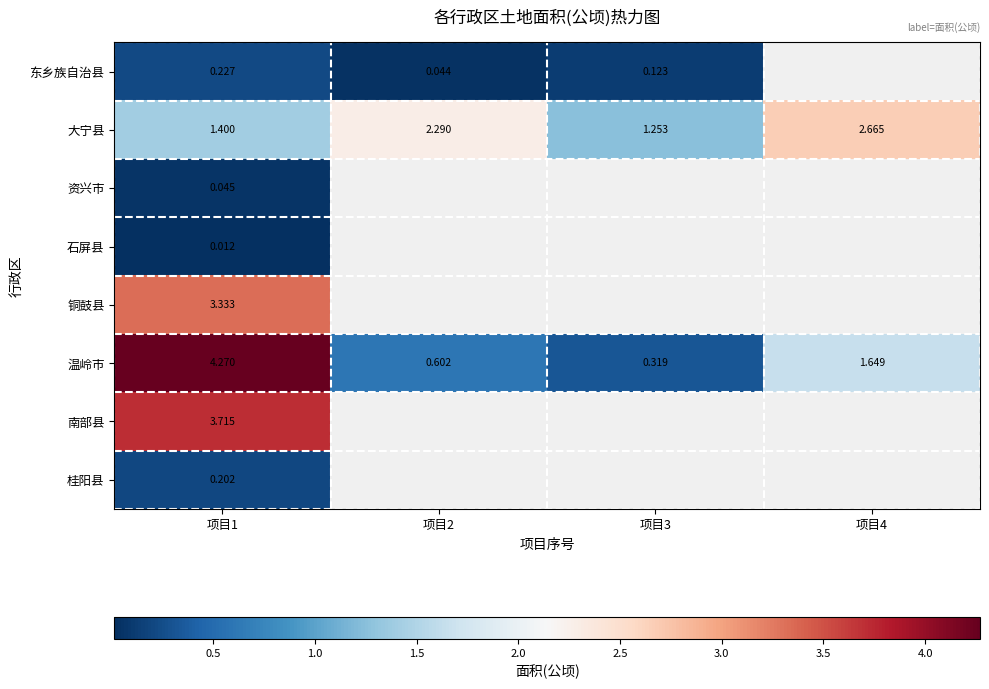

Which category has the highest value across all series?

项目1